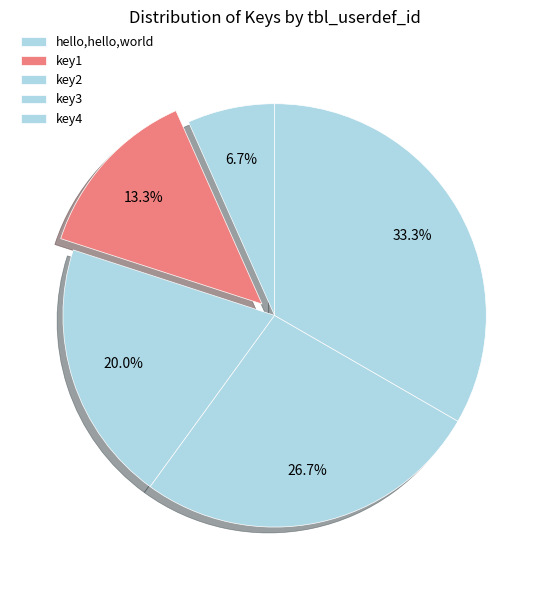

How many slices are in this pie chart?

5